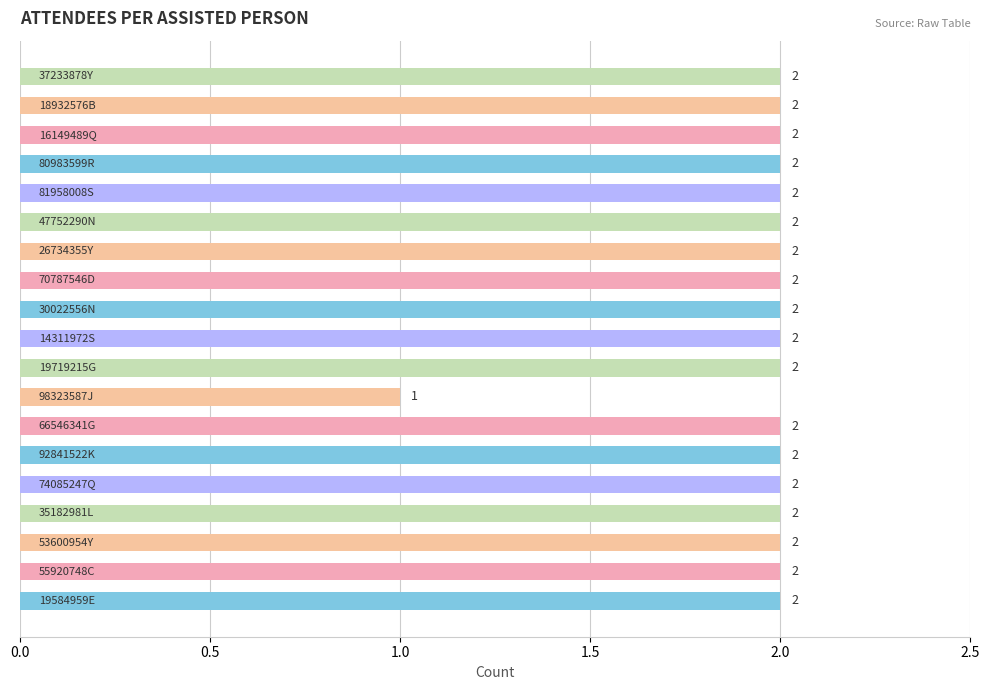

What is the sum of all values?

37